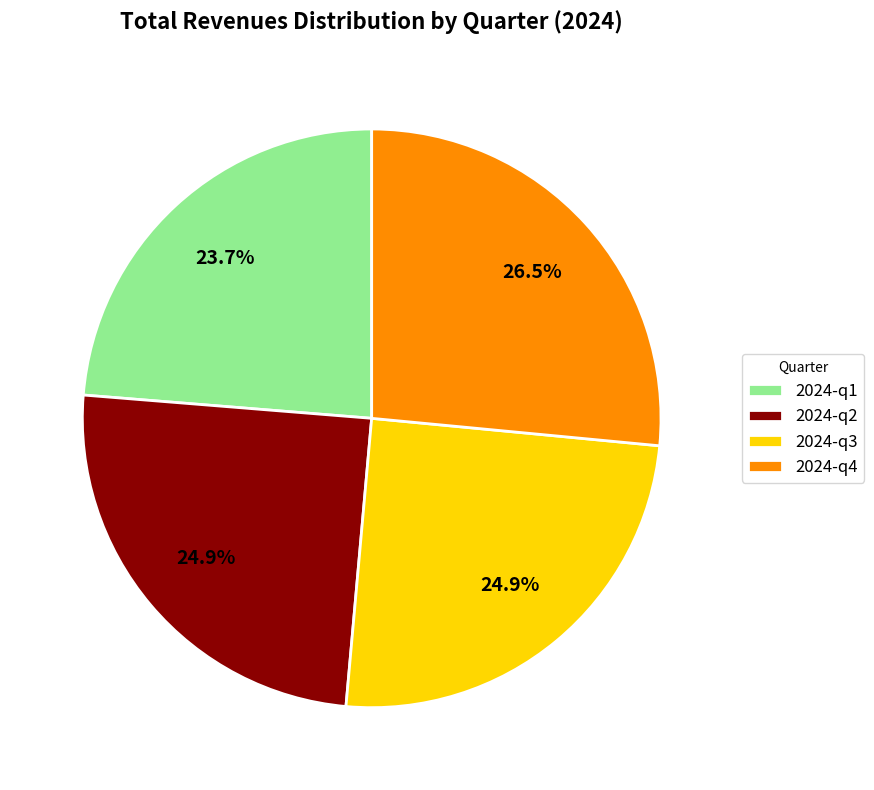

How many slices are in this pie chart?

4